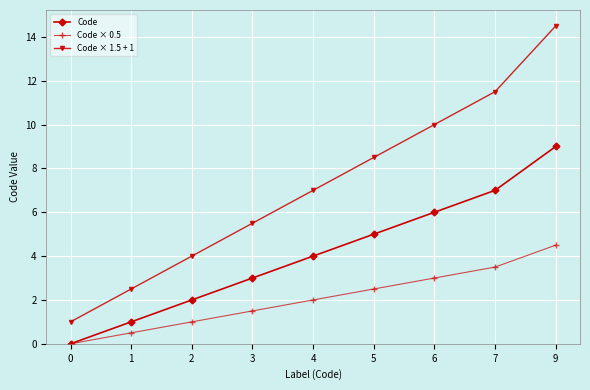

Reading left to right, list all the values displayed in this chart.

Code: 0=0.0	1=1.0	2=2.0	3=3.0	4=4.0	5=5.0	6=6.0	7=7.0	9=9.0
Code × 0.5: 0=0.0	1=0.5	2=1.0	3=1.5	4=2.0	5=2.5	6=3.0	7=3.5	9=4.5
Code × 1.5 + 1: 0=1.0	1=2.5	2=4.0	3=5.5	4=7.0	5=8.5	6=10.0	7=11.5	9=14.5